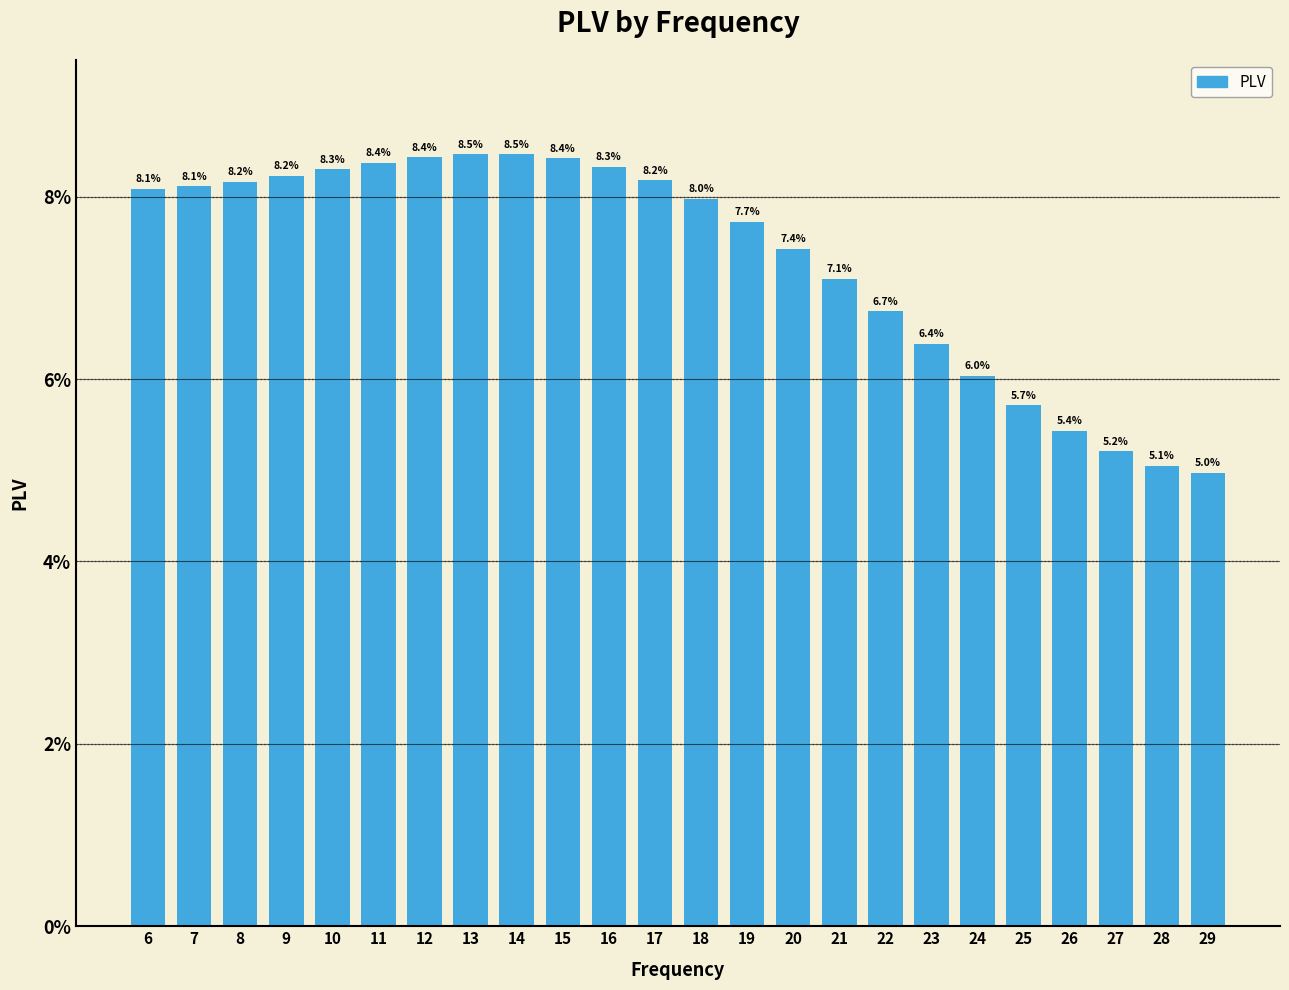

Are the bars horizontal?

No